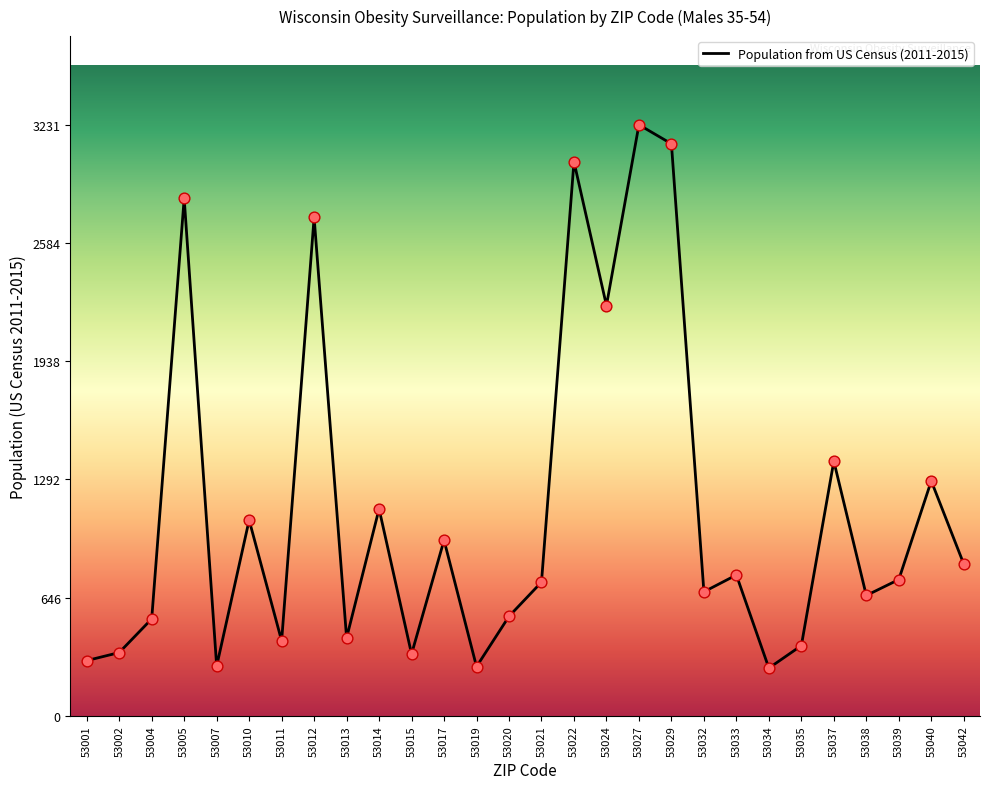

What is the change in value from 53013 to 53042?

+404